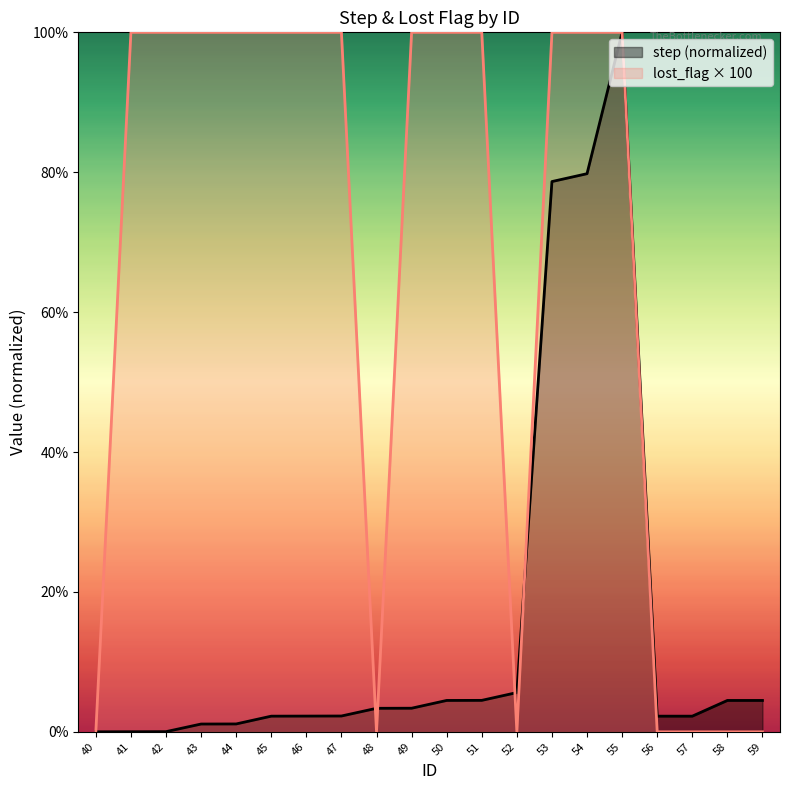

List the series in order of their peak value, highest first.

step, lost_flag